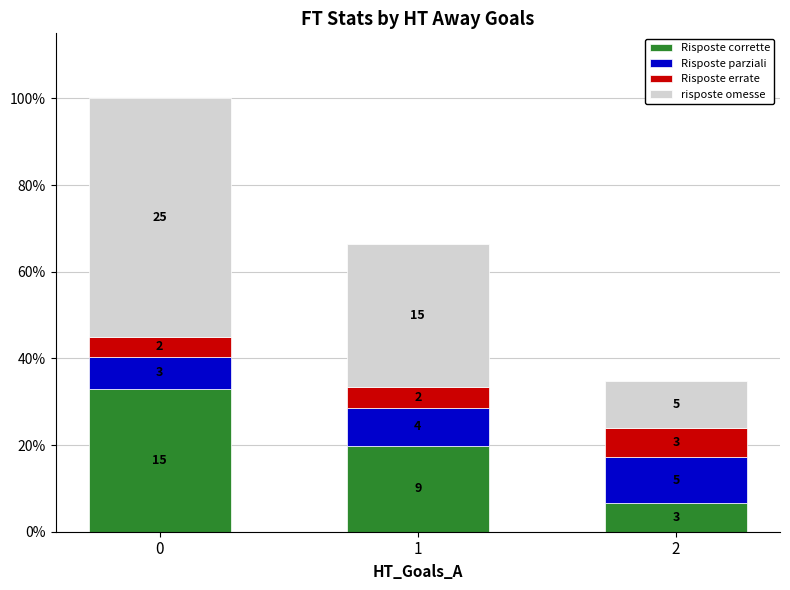

True or false: Risposte corrette has a value of 8.2 at 0.

False